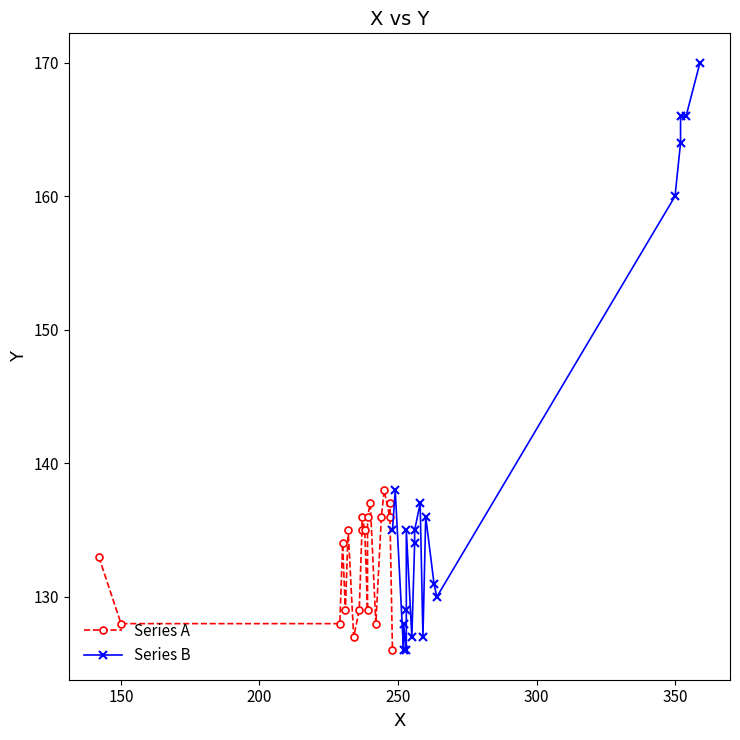

How many intersections are there between Series B and Series A?

6